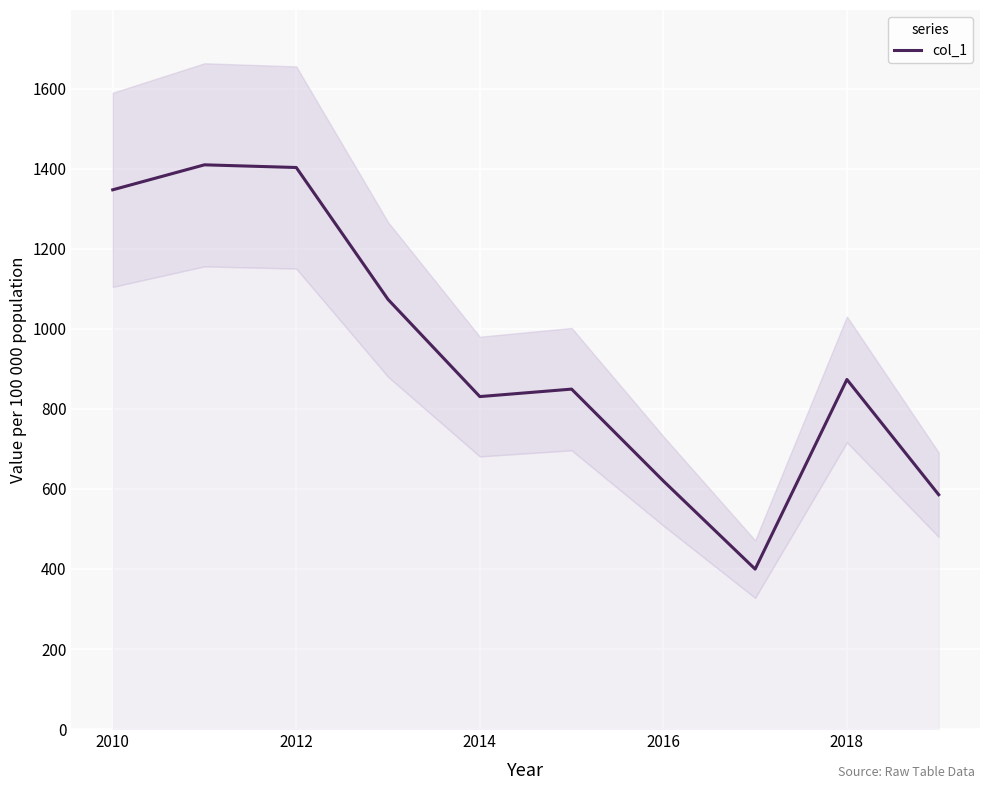

How many distinct data groups are displayed?

1